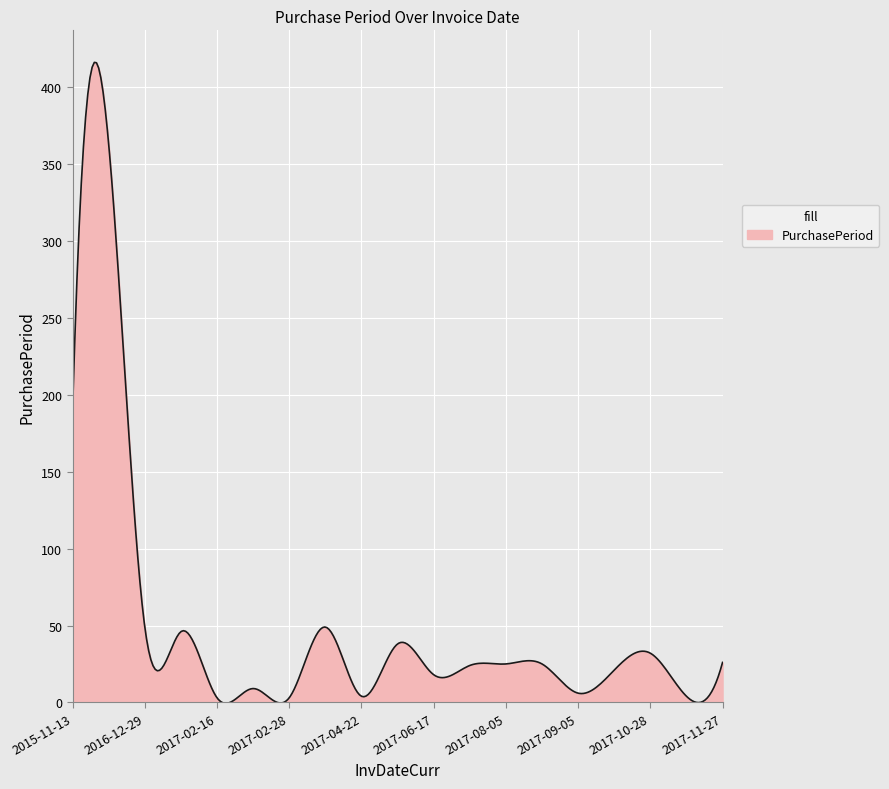

How many series are shown in this chart?

1